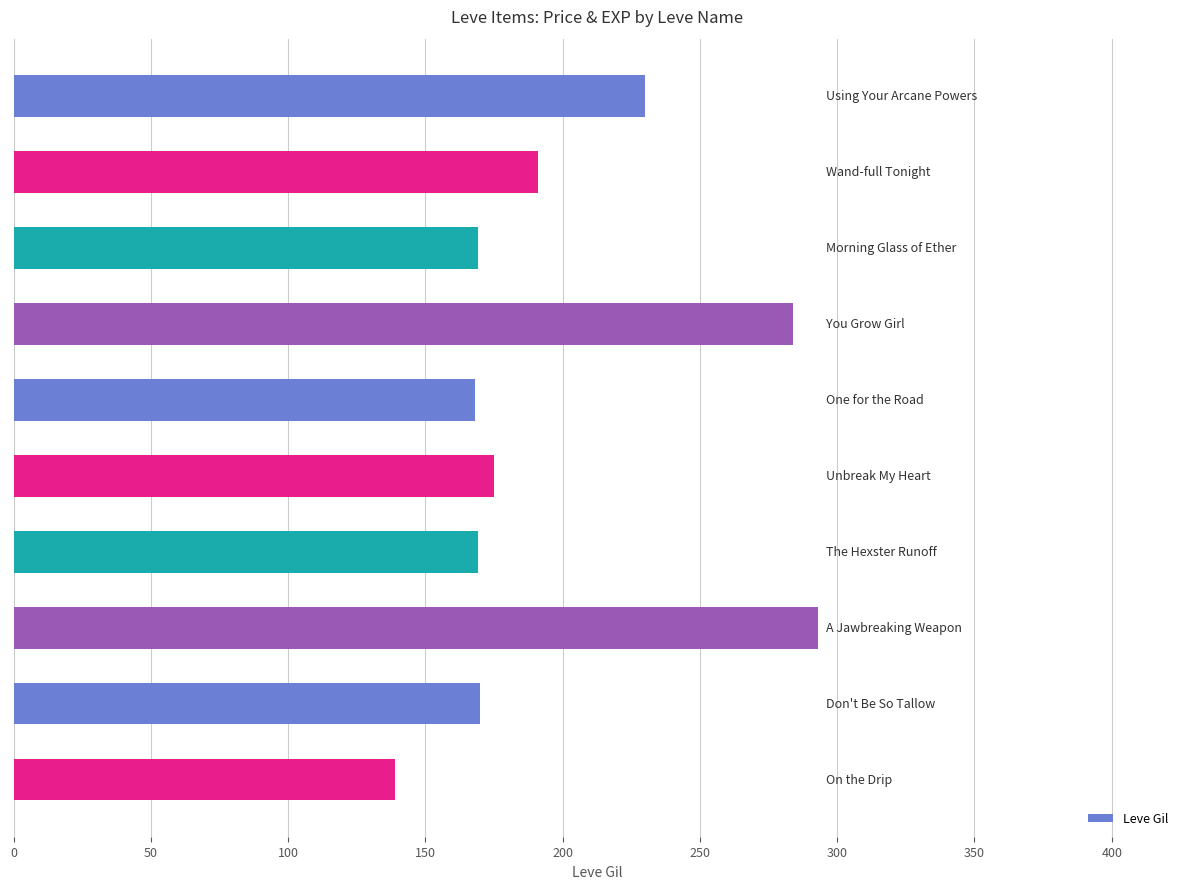

Are the bars horizontal?

Yes